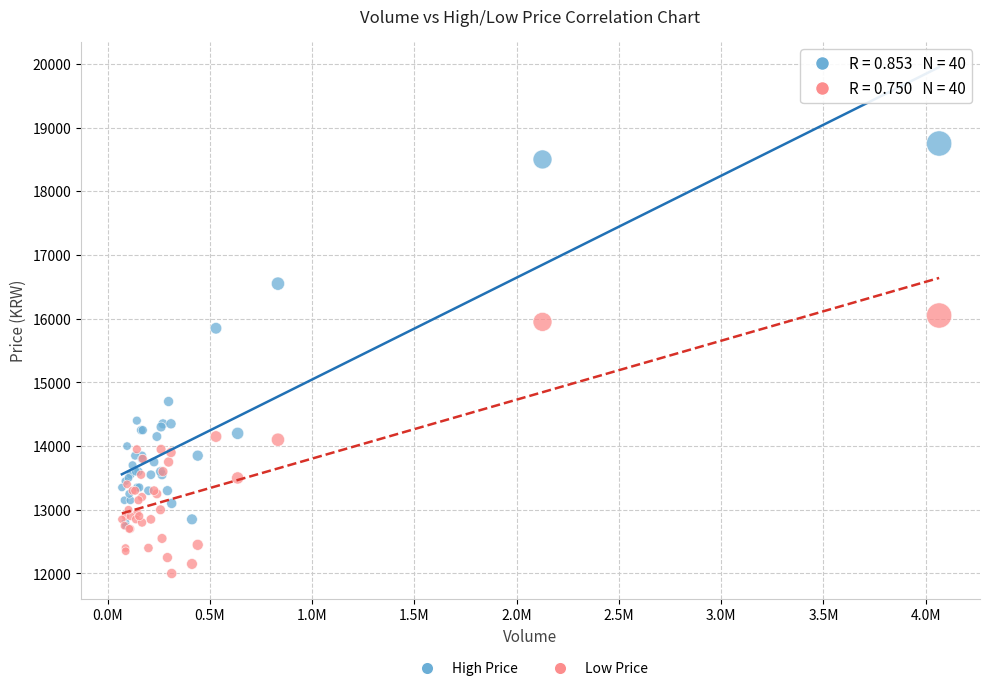

Across all series, what Y value is closest to 15375?

15850